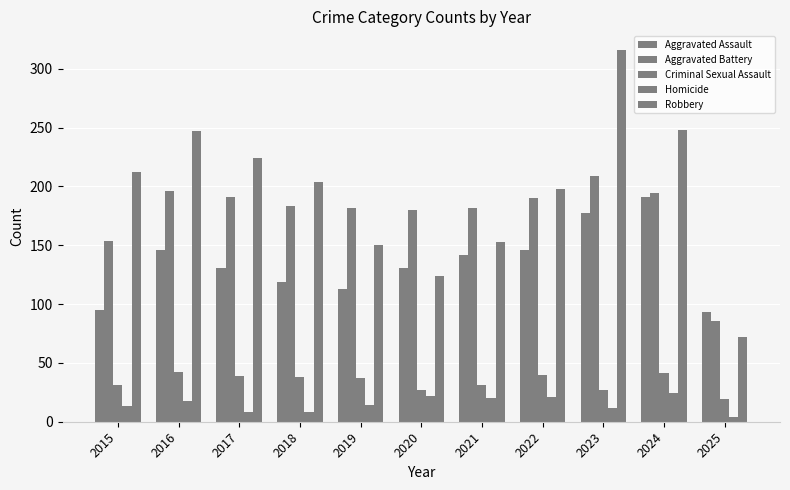

Which series has the widest spread of values?

Robbery